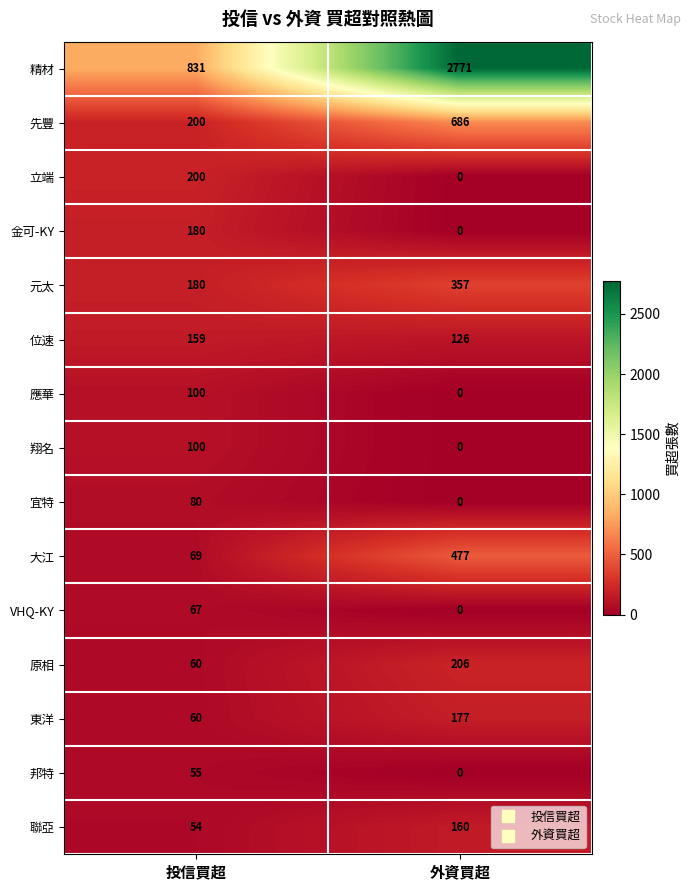

Reading left to right, list all the values displayed in this chart.

精材: 投信買超=831	外資買超=2771
先豐: 投信買超=200	外資買超=686
立端: 投信買超=200	外資買超=0
金可-KY: 投信買超=180	外資買超=0
元太: 投信買超=180	外資買超=357
位速: 投信買超=159	外資買超=126
應華: 投信買超=100	外資買超=0
翔名: 投信買超=100	外資買超=0
宜特: 投信買超=80	外資買超=0
大江: 投信買超=69	外資買超=477
VHQ-KY: 投信買超=67	外資買超=0
原相: 投信買超=60	外資買超=206
東洋: 投信買超=60	外資買超=177
邦特: 投信買超=55	外資買超=0
聯亞: 投信買超=54	外資買超=160